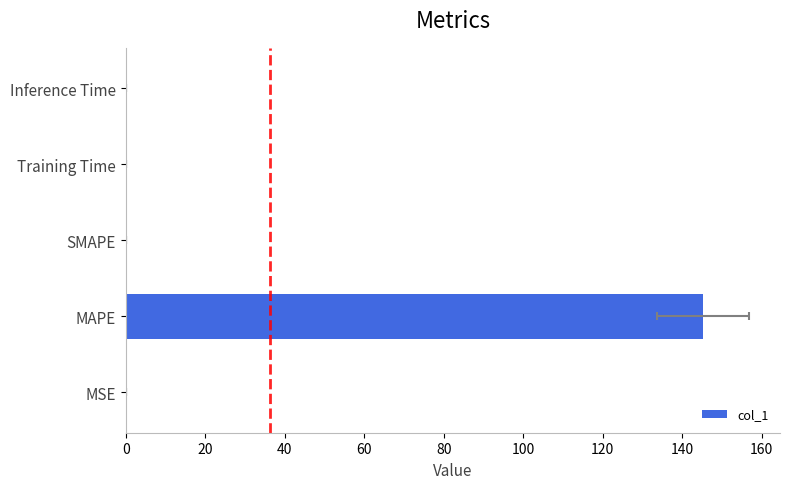

How many bars are there in total?

5